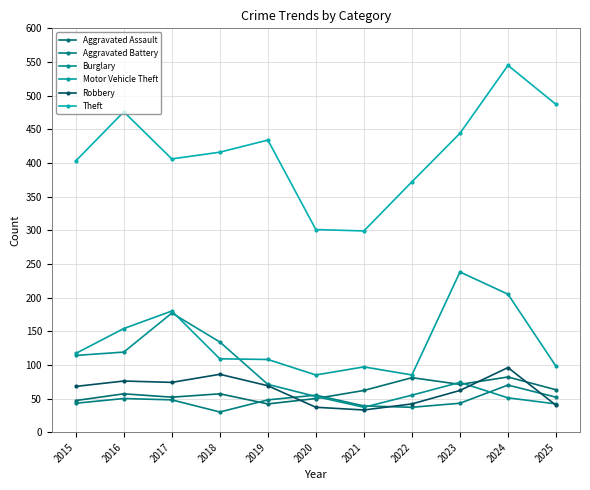

Which series ends up on top after the final intersection of Burglary and Aggravated Assault?

Aggravated Assault